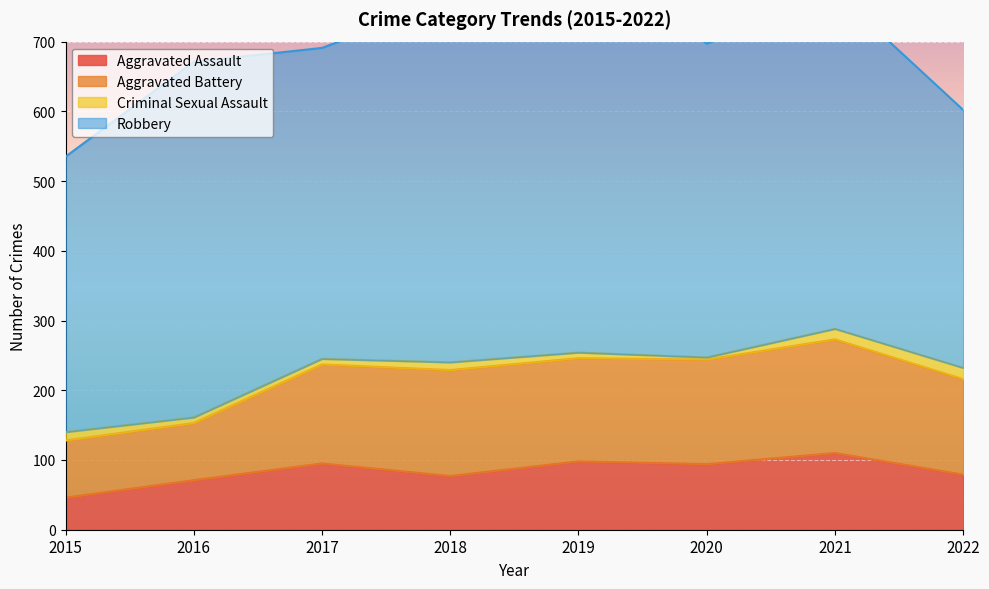

At which label is Aggravated Battery closest to 122?

2022